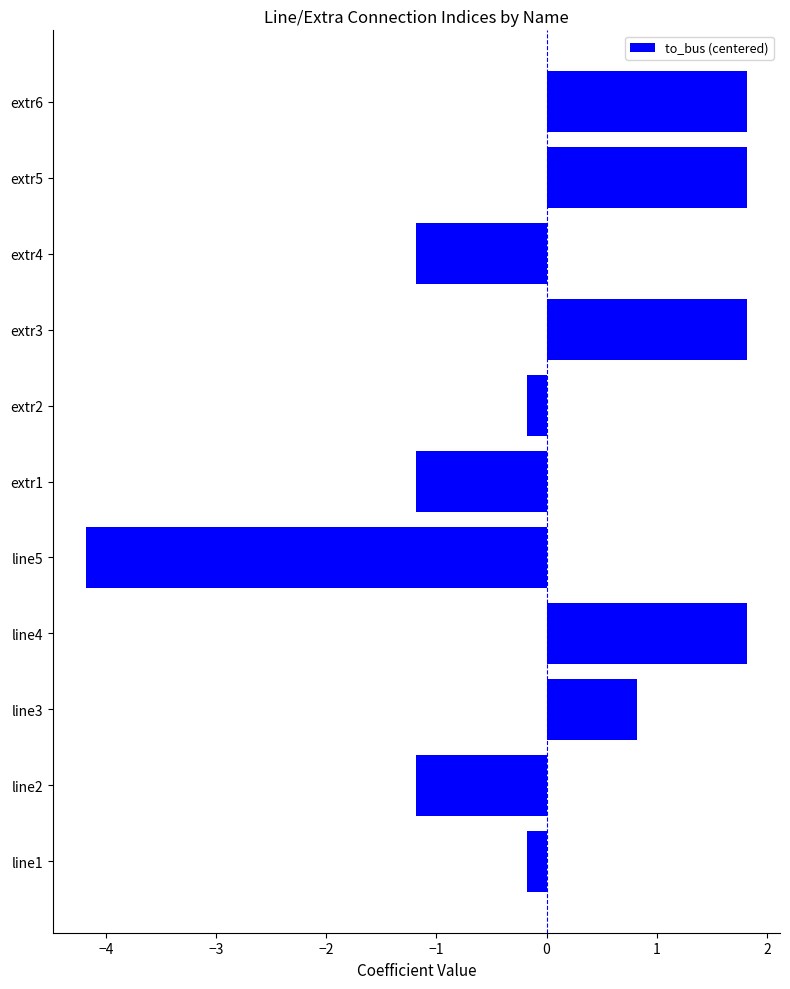

The chart shows a value of -0.7 at extr1. True or false?

False